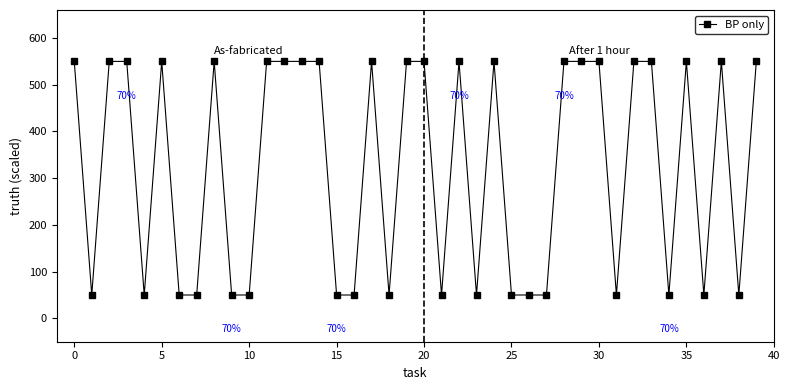

What is the smallest value displayed?

50